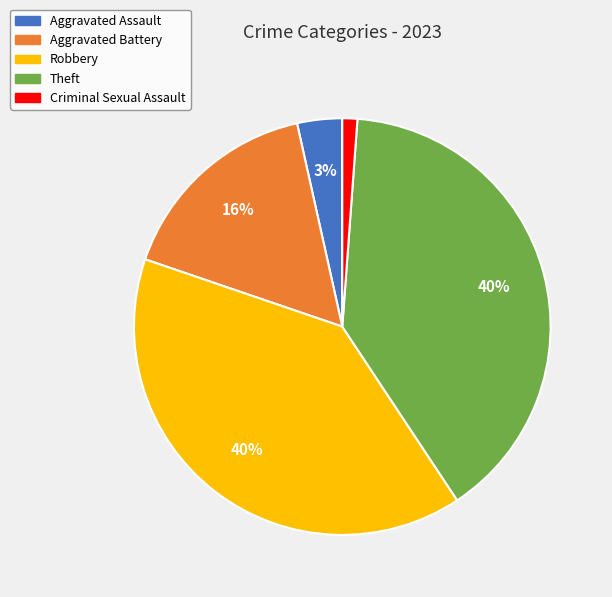

Which category has the smallest portion of the pie?

Criminal Sexual Assault